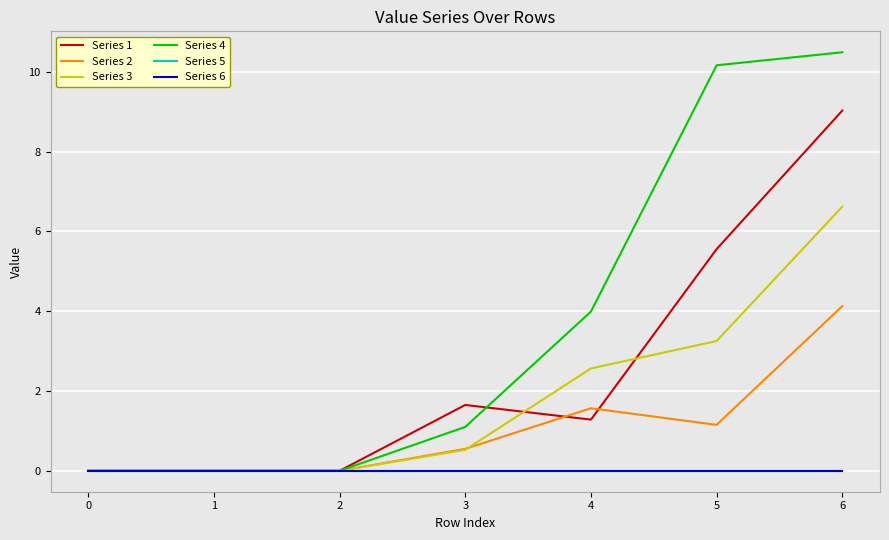

Is this an area chart (filled region under the line)?

No